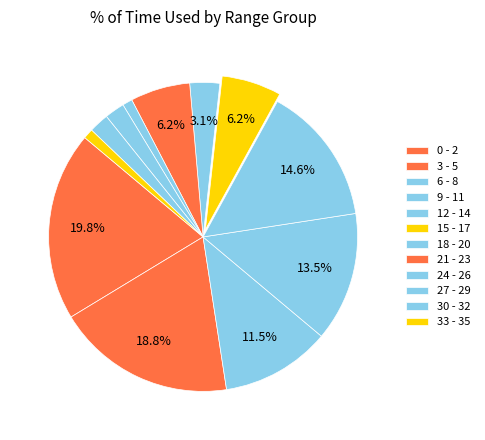

How many slices are in this pie chart?

12